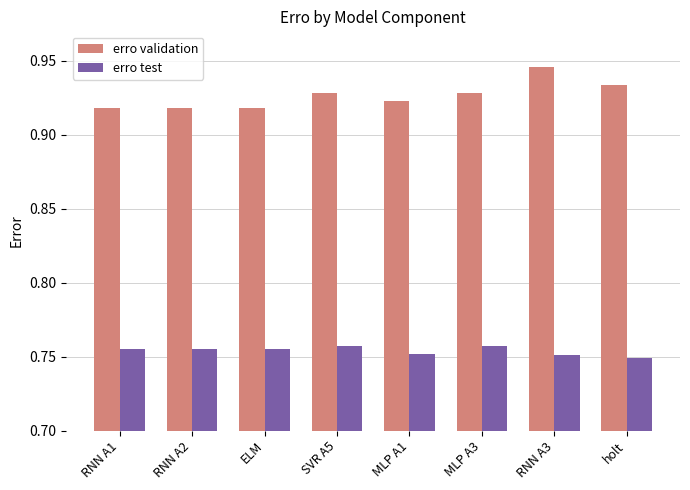

What is the total value across all series at holt?

1.7